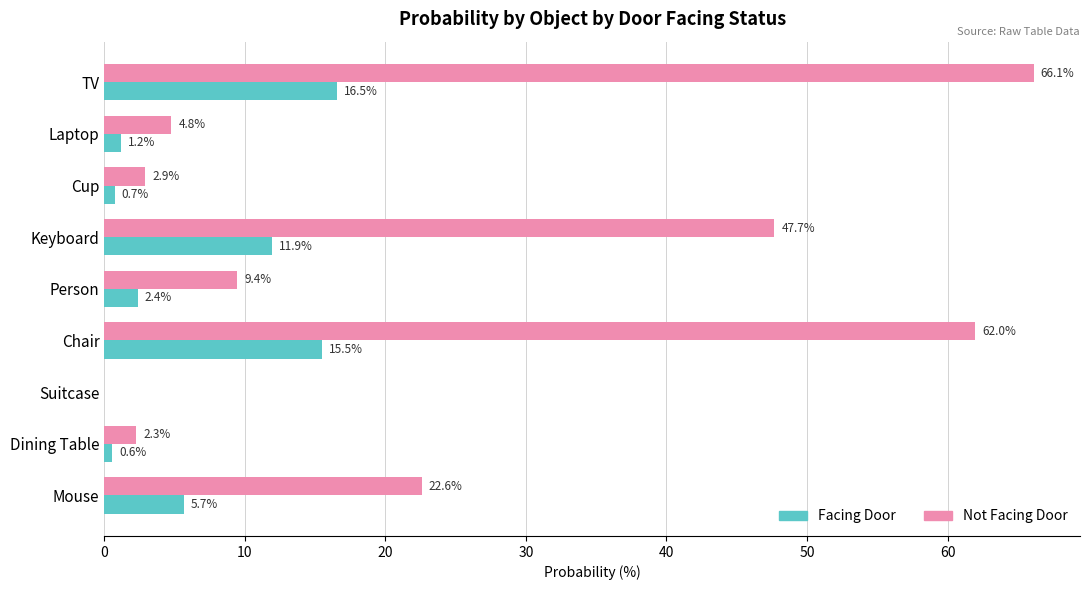

Is the value of Not Facing Door at Suitcase greater than the value of Facing Door at Mouse?

No